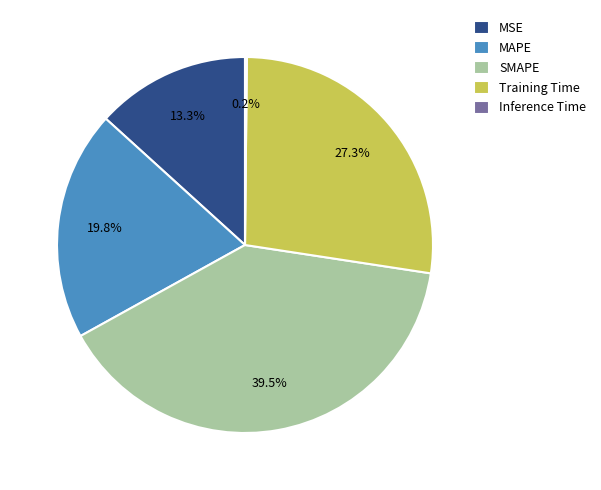

Which category has the biggest portion of the pie?

SMAPE